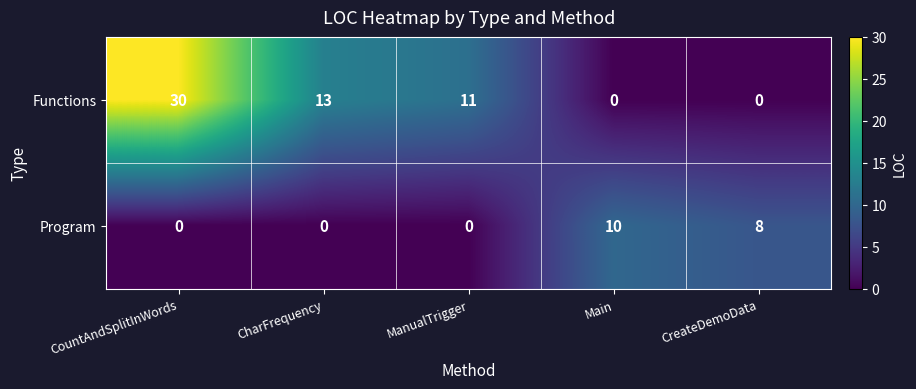

Which category has the highest value across all series?

CountAndSplitInWords